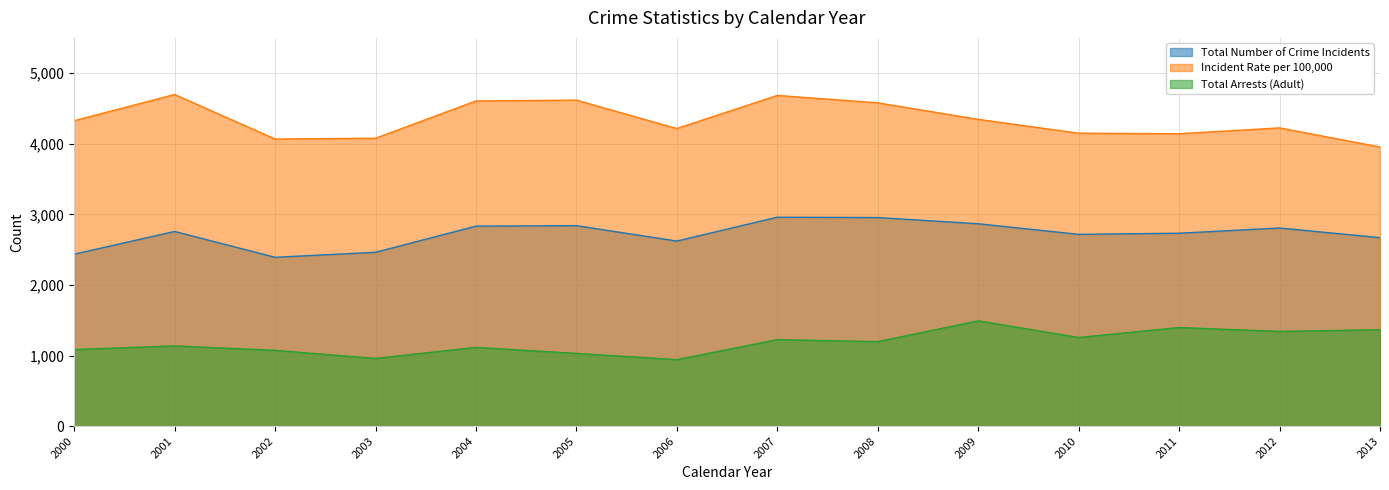

At which category is the sum across all series the highest?

2007